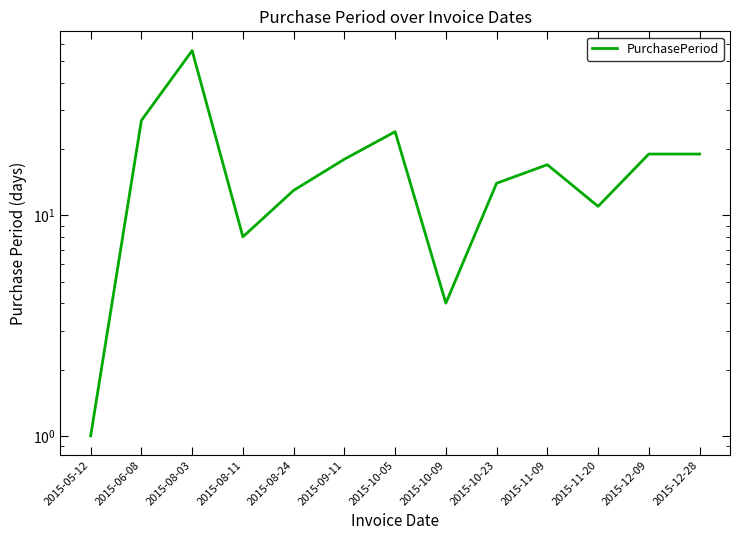

Count the number of values greater than 17.

6